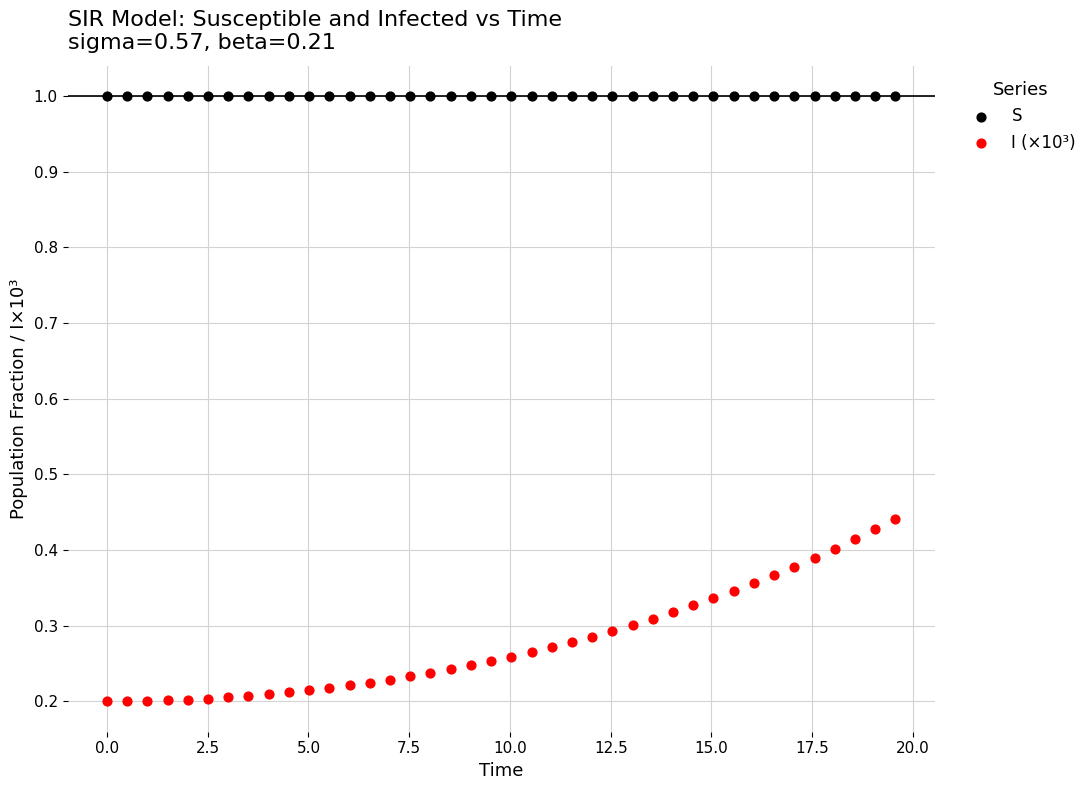

Which series reaches the maximum Y coordinate?

S